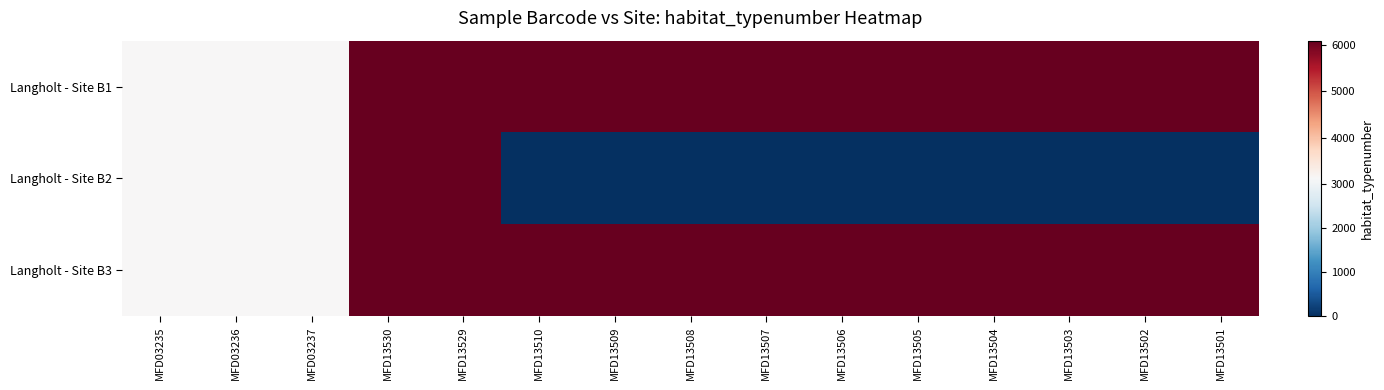

Reading right to left, extract all data points from this chart.

Langholt - Site B1: MFD13501=6100	MFD13502=6100	MFD13503=6100	MFD13504=6100	MFD13505=6100	MFD13506=6100	MFD13507=6100	MFD13508=6100	MFD13509=6100	MFD13510=6100	MFD13529=6100	MFD13530=6100	MFD03237=3120	MFD03236=3120	MFD03235=3120
Langholt - Site B2: MFD13501=0	MFD13502=0	MFD13503=0	MFD13504=0	MFD13505=0	MFD13506=0	MFD13507=0	MFD13508=0	MFD13509=0	MFD13510=0	MFD13529=6100	MFD13530=6100	MFD03237=3120	MFD03236=3120	MFD03235=3120
Langholt - Site B3: MFD13501=6100	MFD13502=6100	MFD13503=6100	MFD13504=6100	MFD13505=6100	MFD13506=6100	MFD13507=6100	MFD13508=6100	MFD13509=6100	MFD13510=6100	MFD13529=6100	MFD13530=6100	MFD03237=3120	MFD03236=3120	MFD03235=3120